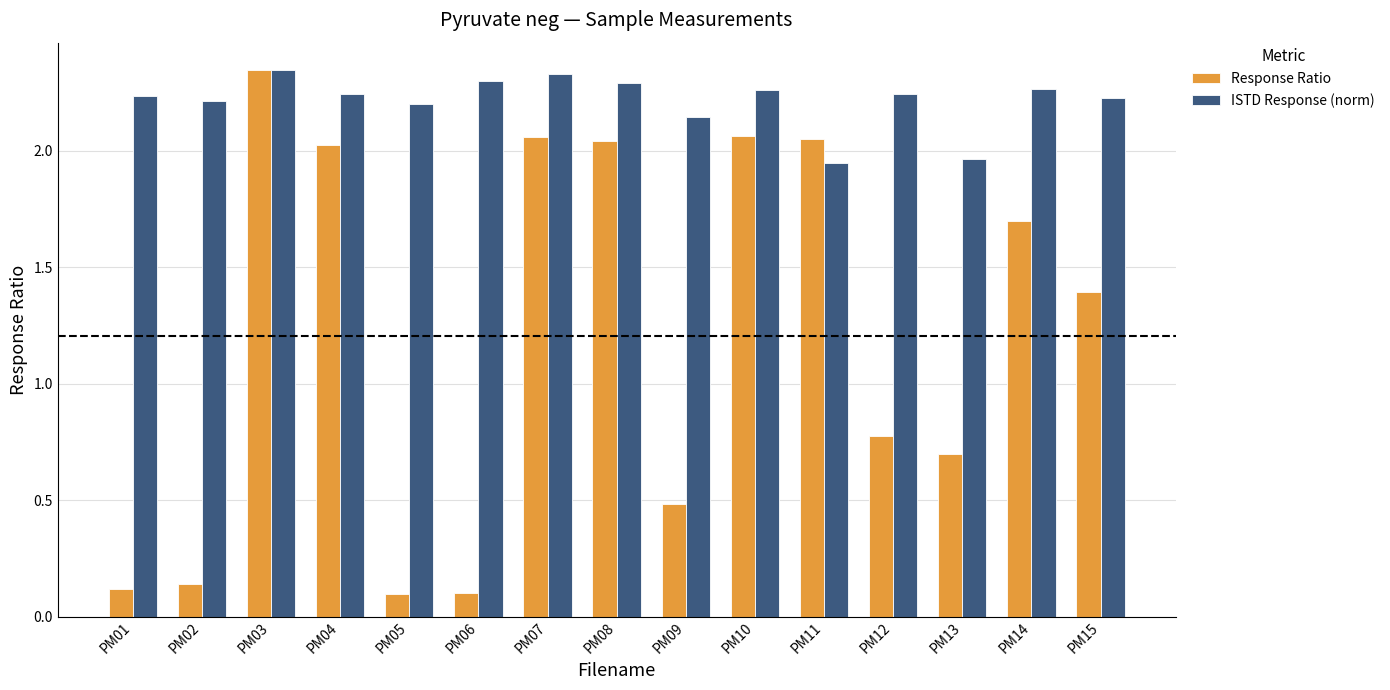

Which category has the highest value in the Response Ratio series?

PM03